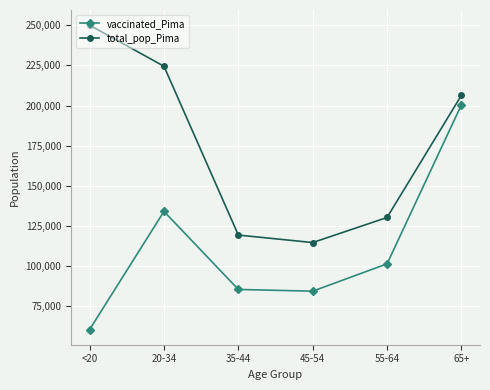

How many data points does each series have?

6